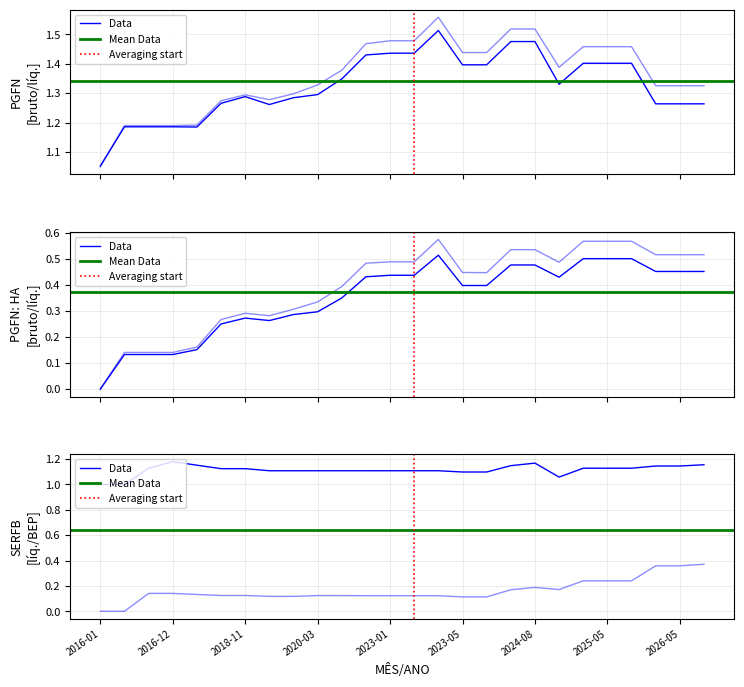

At how many categories does at least one series exceed 0?

26